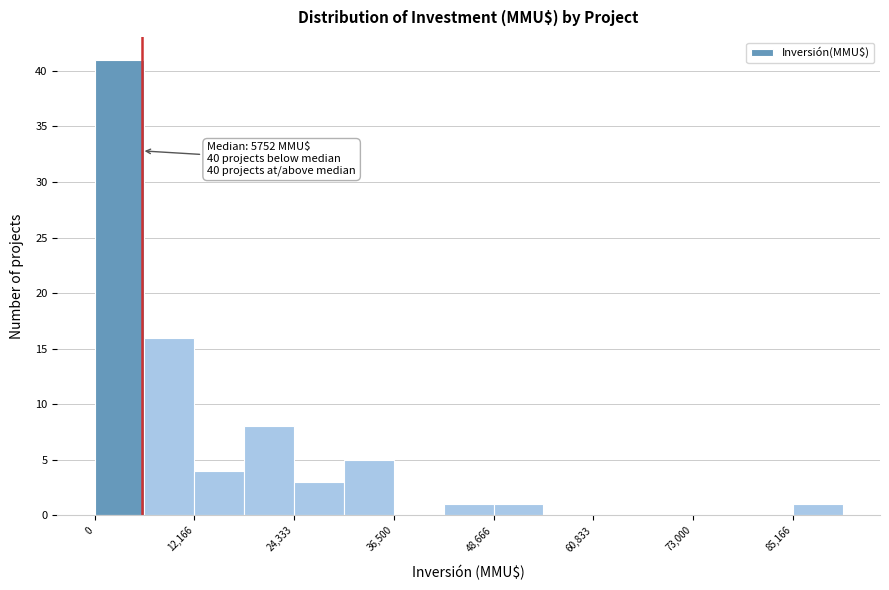

Around what value on the x-axis is the tallest bar? Give the approximate position of its centre, as read against the axis.

4000